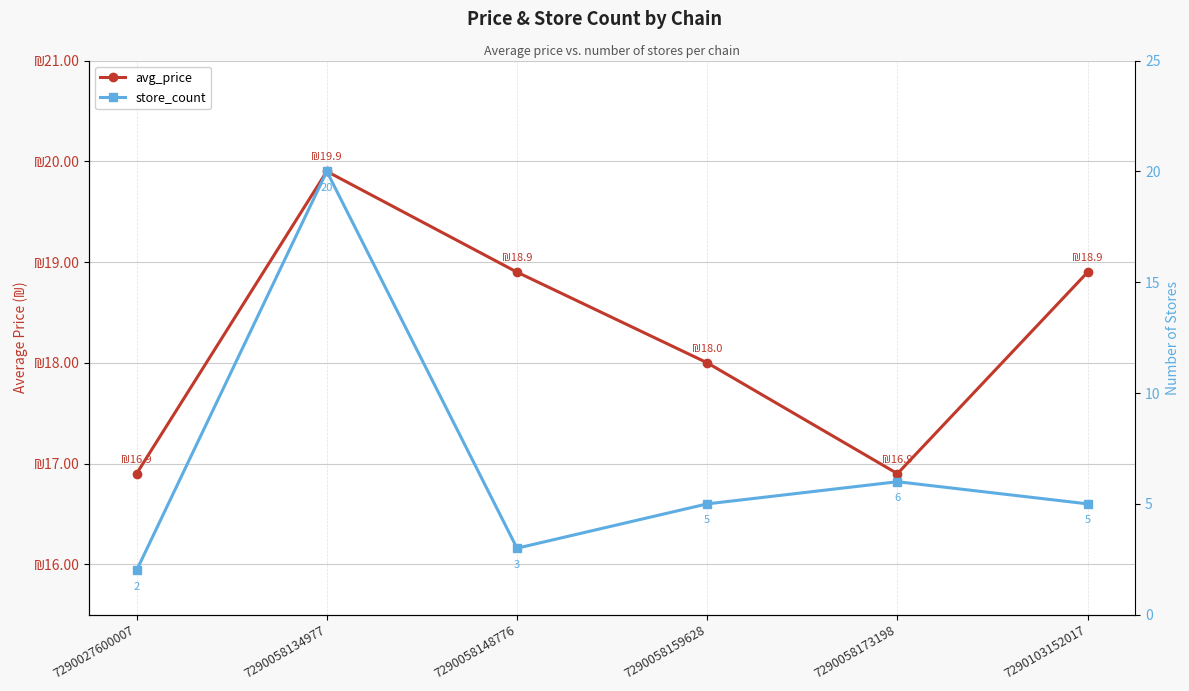

What is the difference between the maximum and minimum values in the avg_price series?

3.0